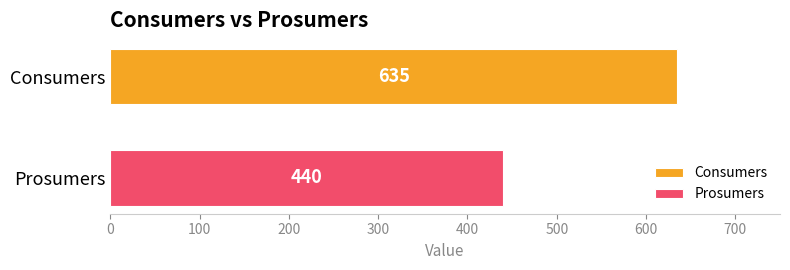

Which series has the largest range (max minus min)?

Consumers